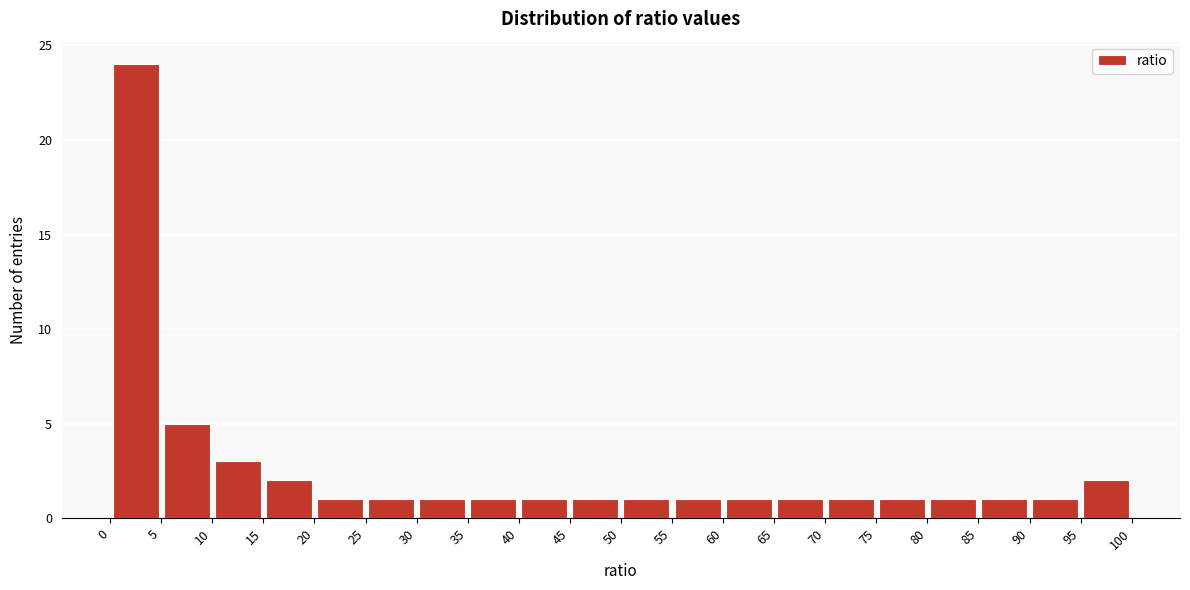

Which range on the x-axis has the tallest bar?

0 to 5